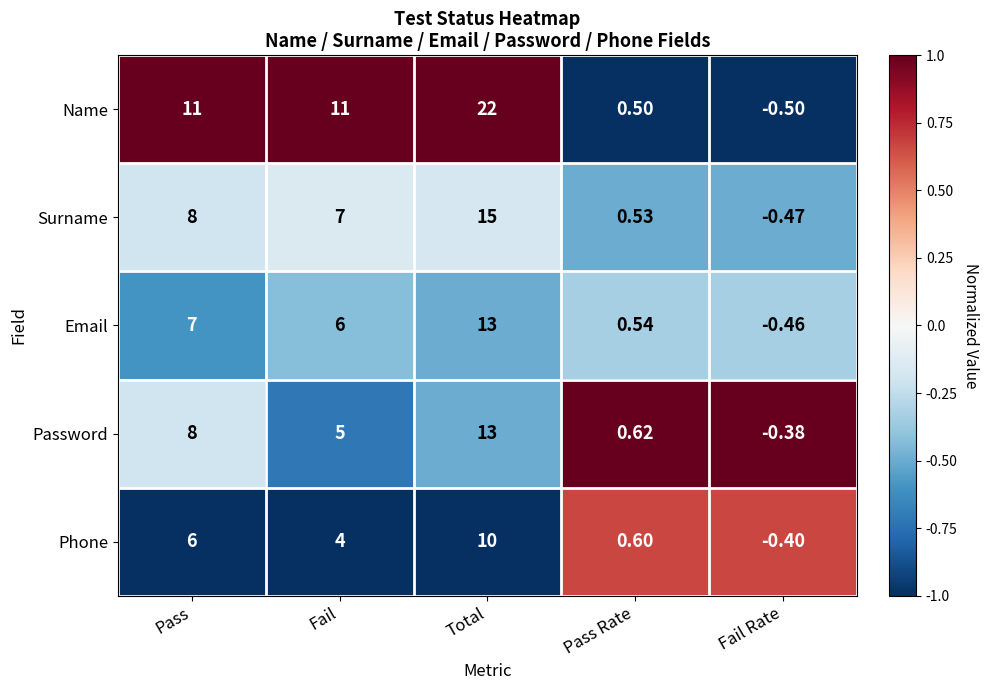

At which category does the chart reach its minimum across all series?

Fail Rate